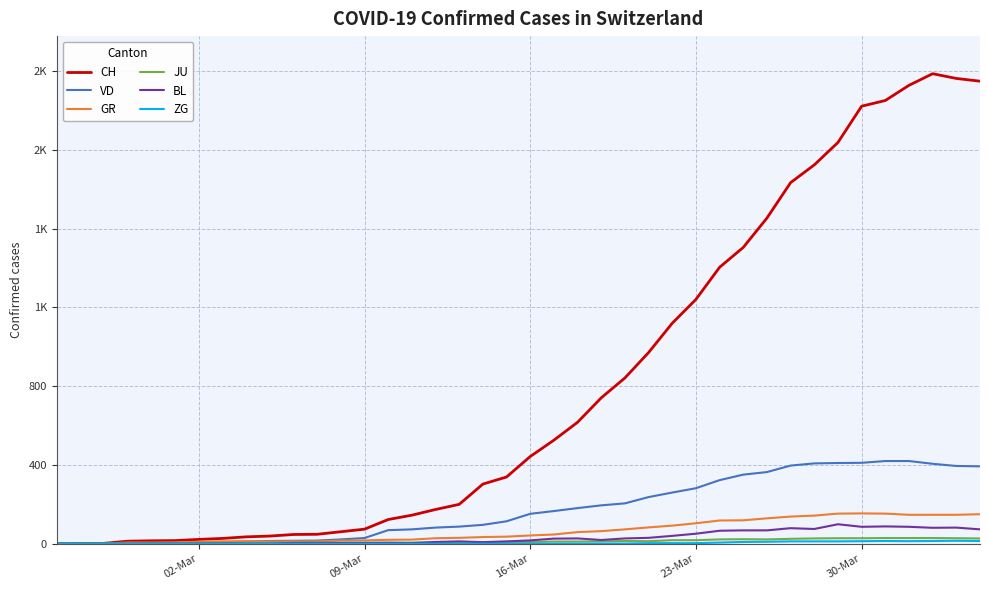

Is this an area chart (filled region under the line)?

No